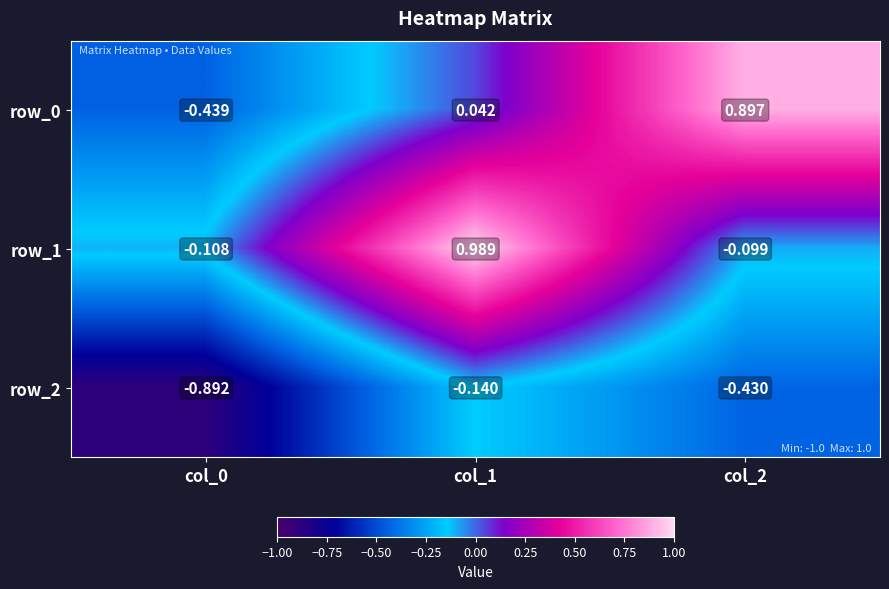

At which category is the sum across all series the highest?

col_1